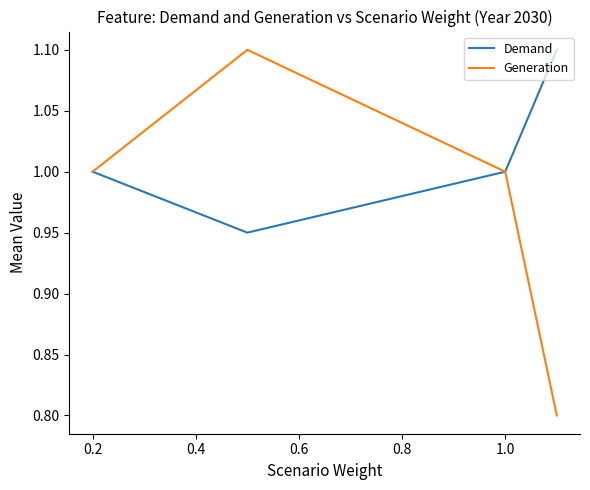

List the series in order of their overall mean, lowest first.

Generation, Demand